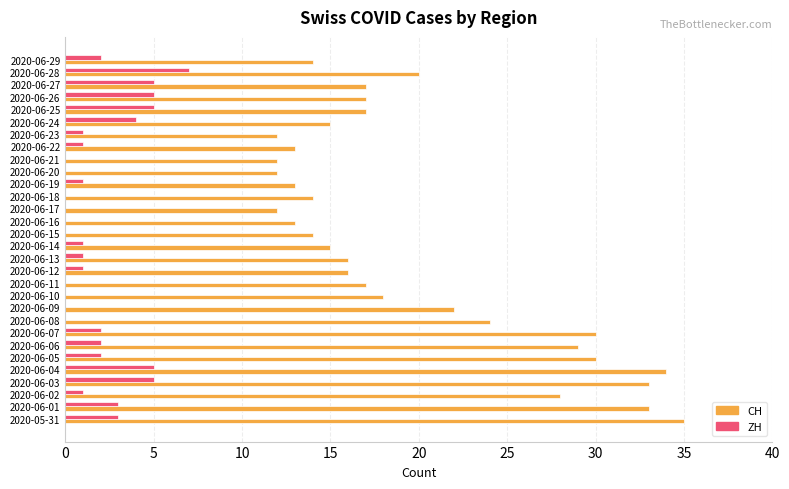

Is it true that CH equals 47 at 2020-06-06?

False